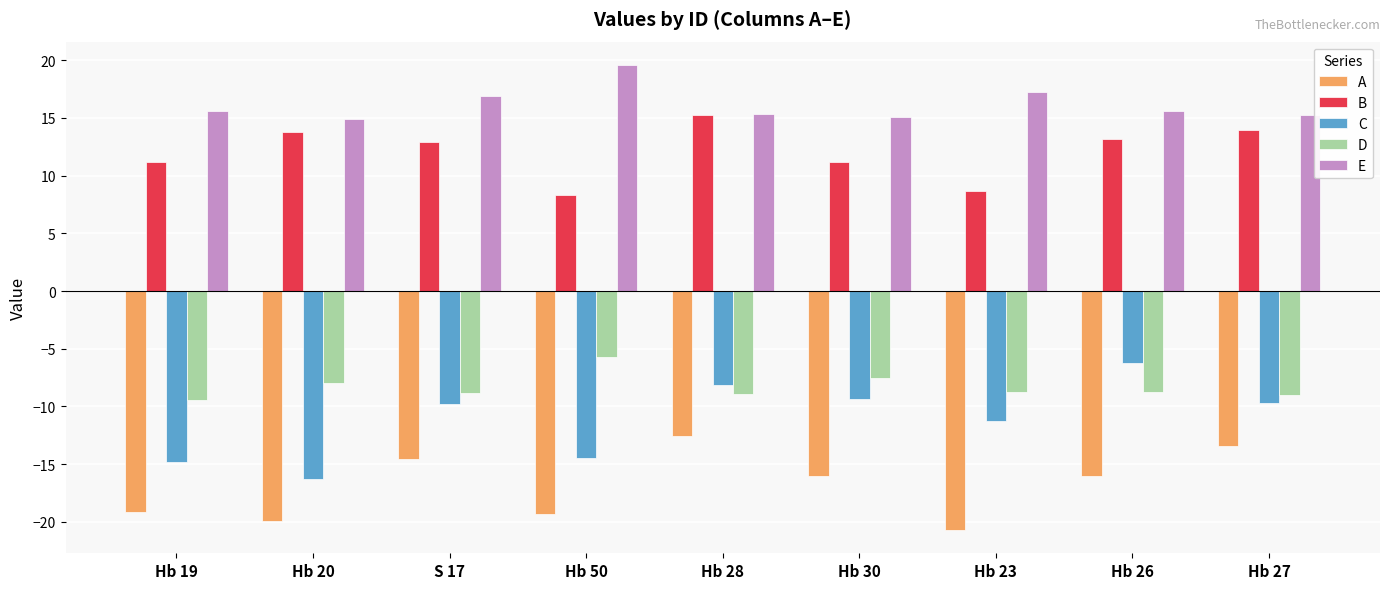

Which category has the highest value across all series?

Hb 50